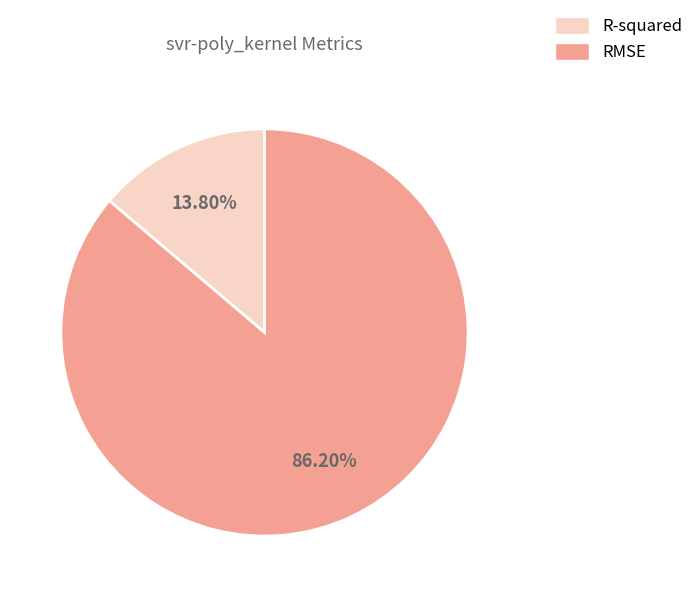

What percentage do RMSE and R-squared together represent?

100.0%